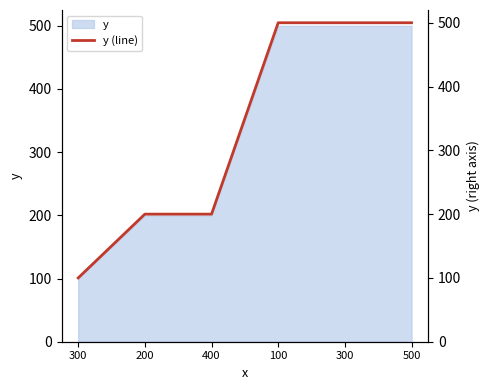

What is the difference between the maximum and minimum values?

400